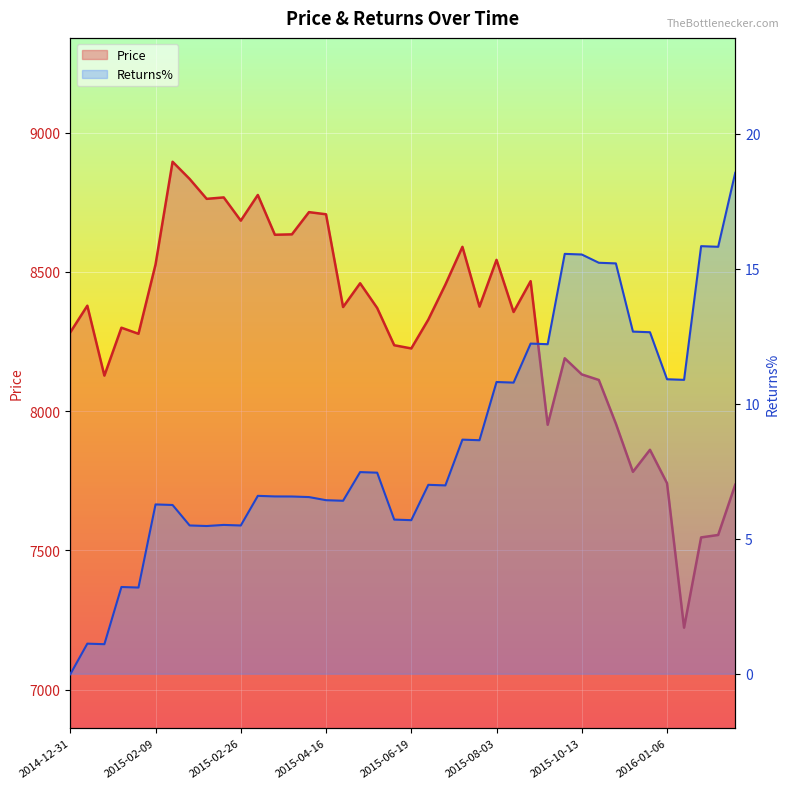

What position from the right is 2015-03-16?

28